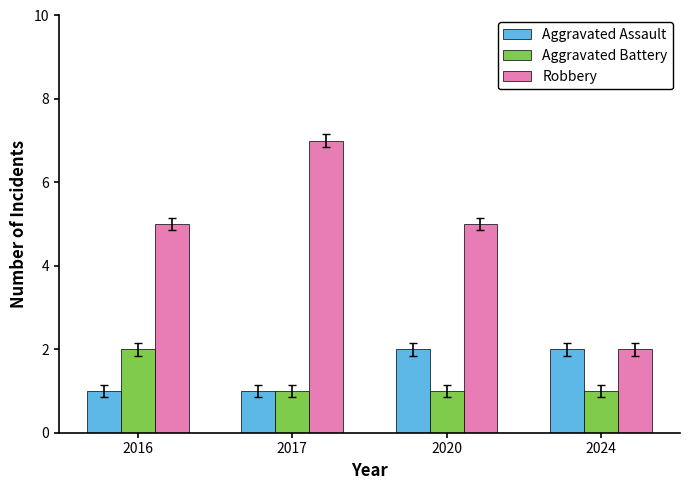

Reading left to right, list all the values displayed in this chart.

Aggravated Assault: 1	1	2	2
Aggravated Battery: 2	1	1	1
Robbery: 5	7	5	2